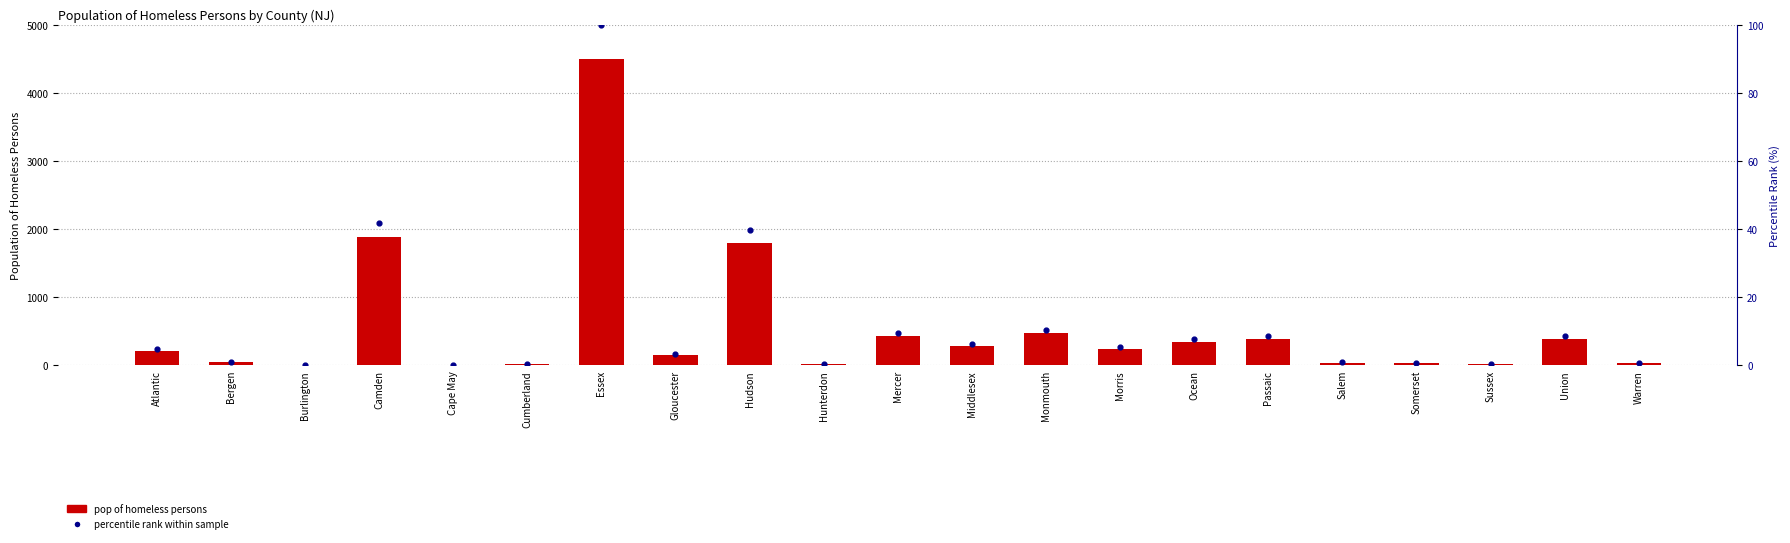

At how many categories does at least one series exceed 536?

3